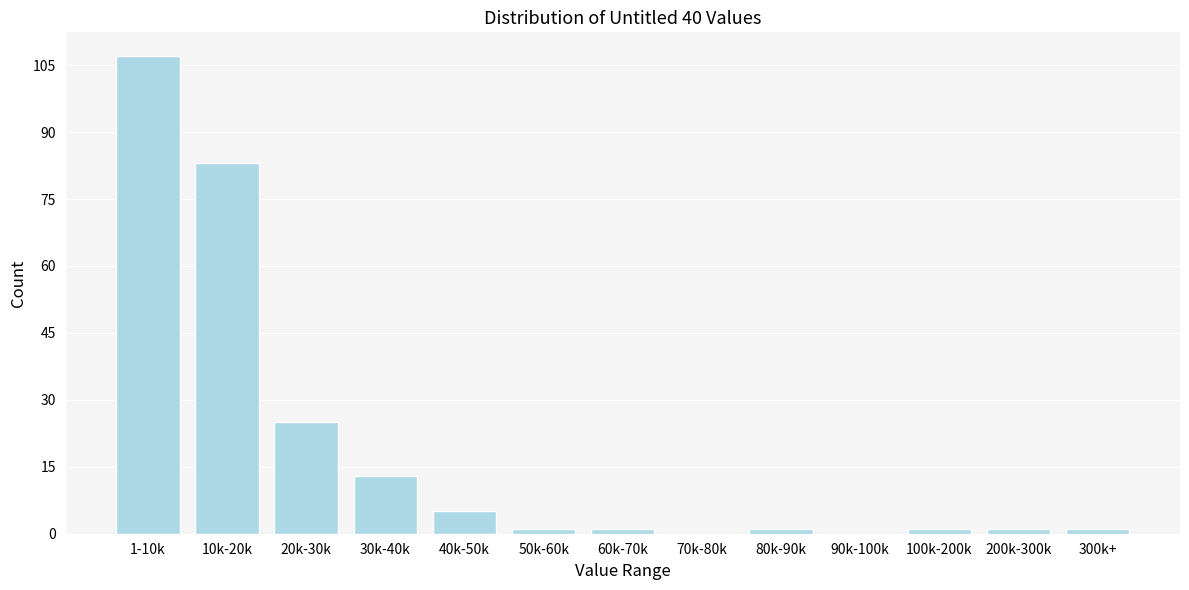

Reading left to right, transcribe all the data shown in this chart.

1-10k=107	10k-20k=83	20k-30k=25	30k-40k=13	40k-50k=5	50k-60k=1	60k-70k=1	70k-80k=0	80k-90k=1	90k-100k=0	100k-200k=1	200k-300k=1	300k+=1